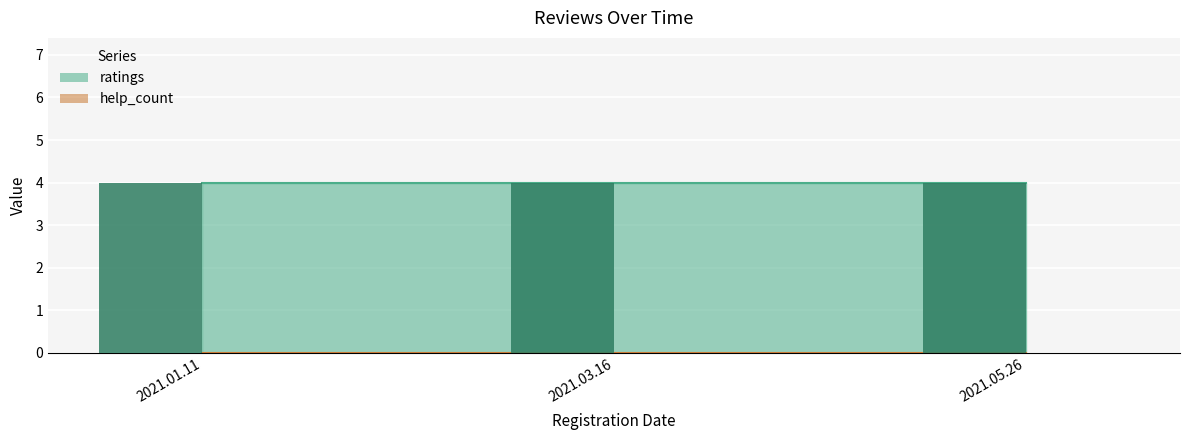

Is the value of help_count at 2021.03.16 greater than the value of ratings at 2021.03.16?

No